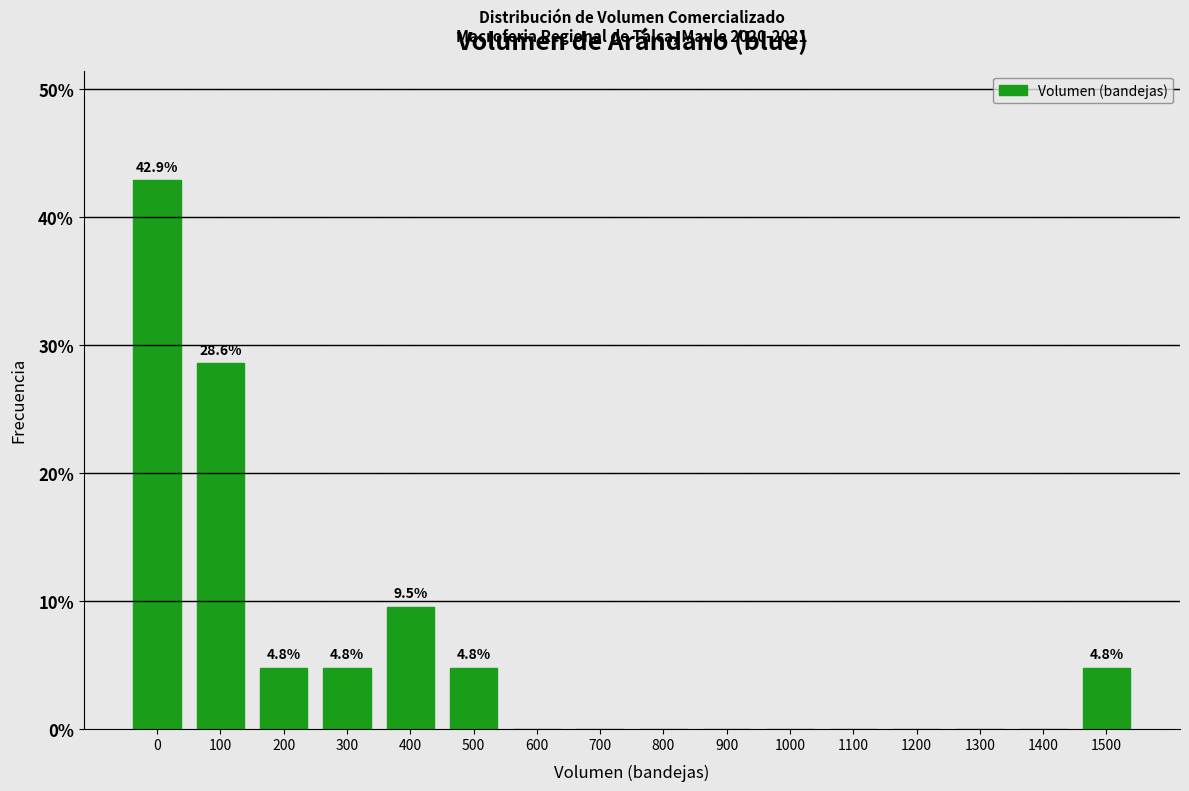

Reading left to right, list all the values displayed in this chart.

0=42.9	100=28.6	200=4.8	300=4.8	400=9.5	500=4.8	600=0.0	700=0.0	800=0.0	900=0.0	1000=0.0	1100=0.0	1200=0.0	1300=0.0	1400=0.0	1500=4.8